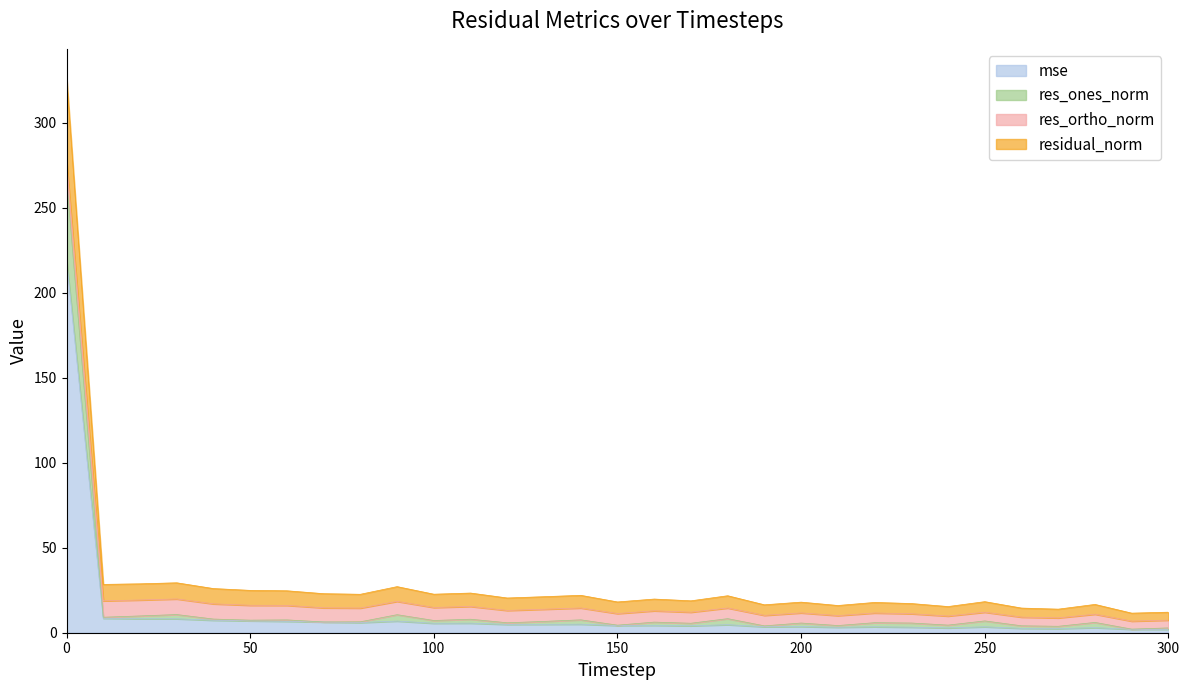

What is the value of the residual_norm point at the 17th from the left?

19.8